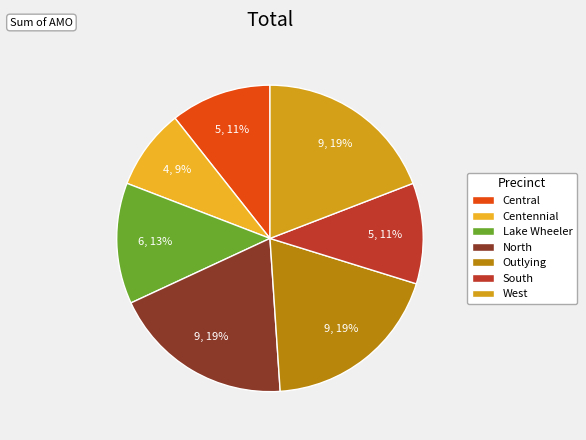

How many segments does this pie chart have?

7